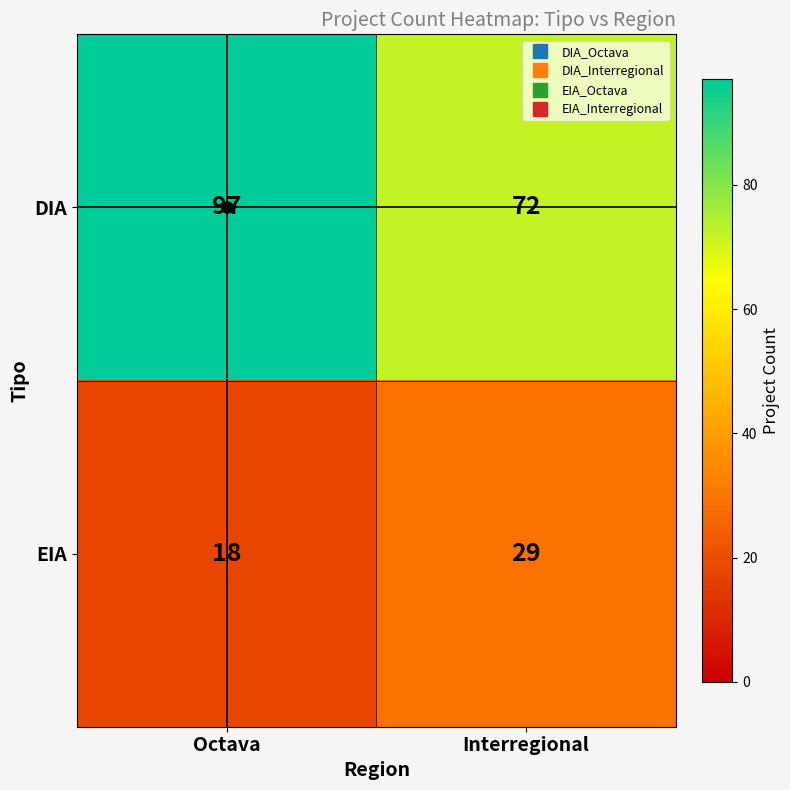

The value of DIA at Interregional is 72. True or false?

True